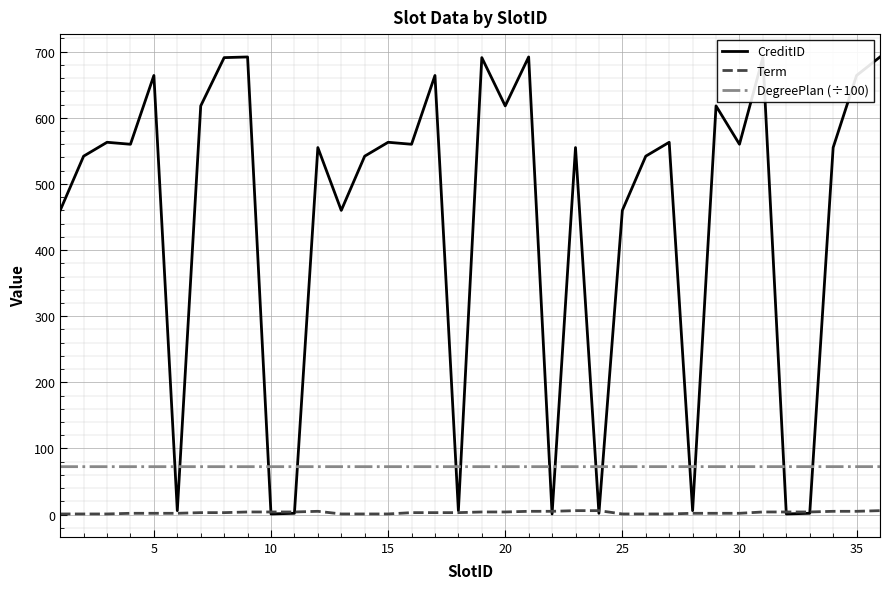

Rank the series by their maximum value, from highest to lowest.

CreditID, DegreePlan (÷100), Term